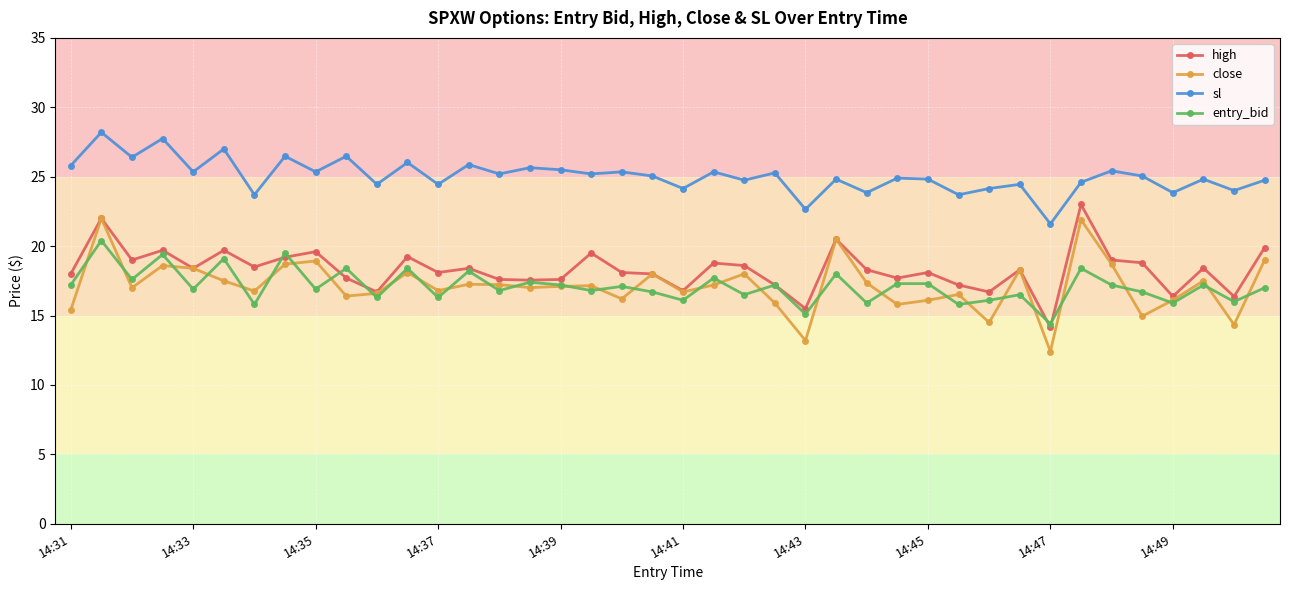

What is the minimum value shown in the chart?

12.4